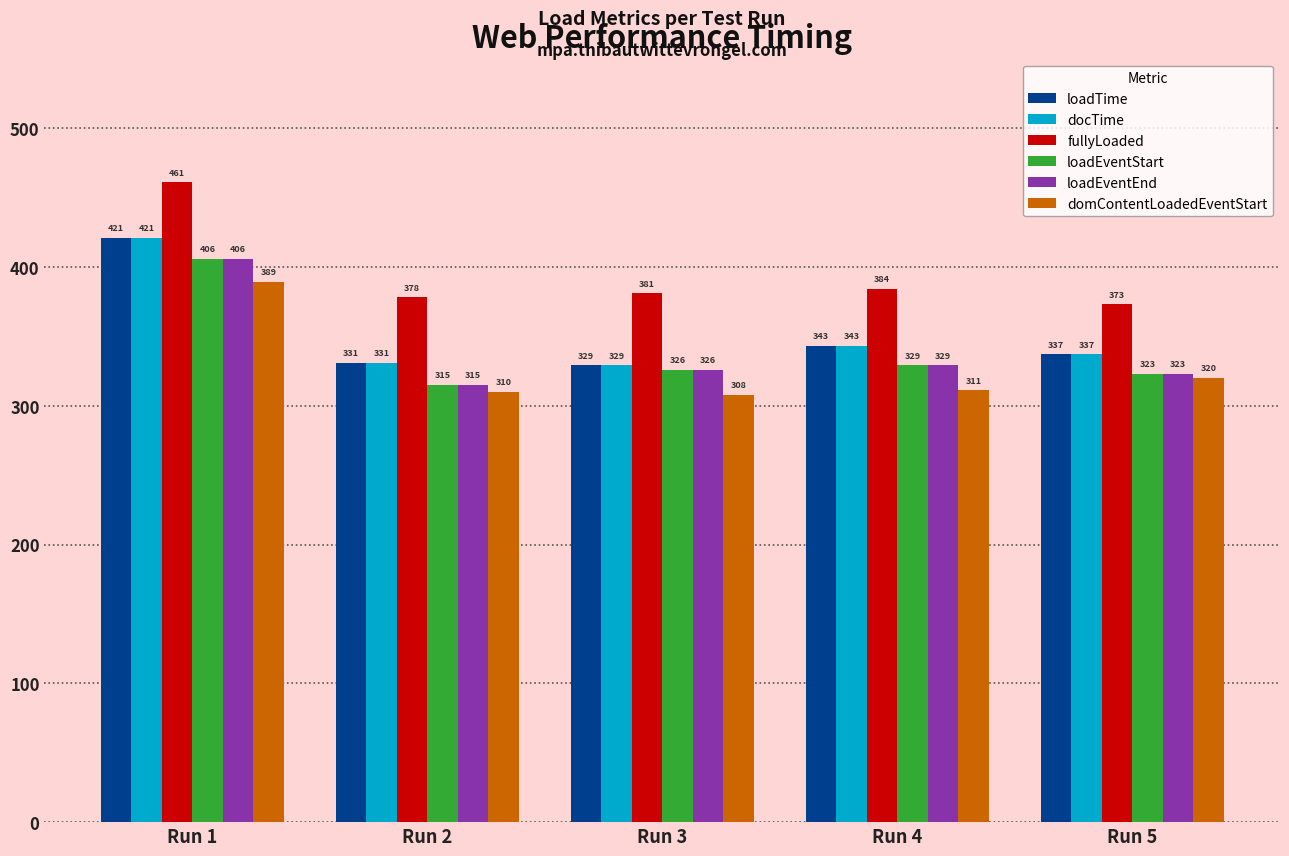

How many distinct data groups are displayed?

6